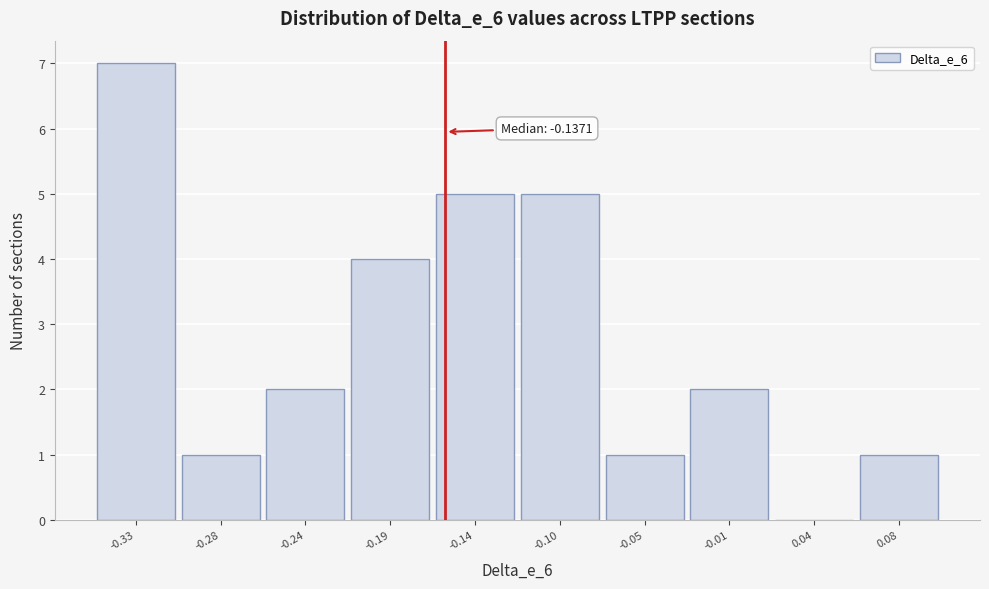

Reading left to right, transcribe all the data shown in this chart.

-0.33=7	-0.28=1	-0.24=2	-0.19=4	-0.14=5	-0.10=5	-0.05=1	-0.01=2	0.04=0	0.08=1